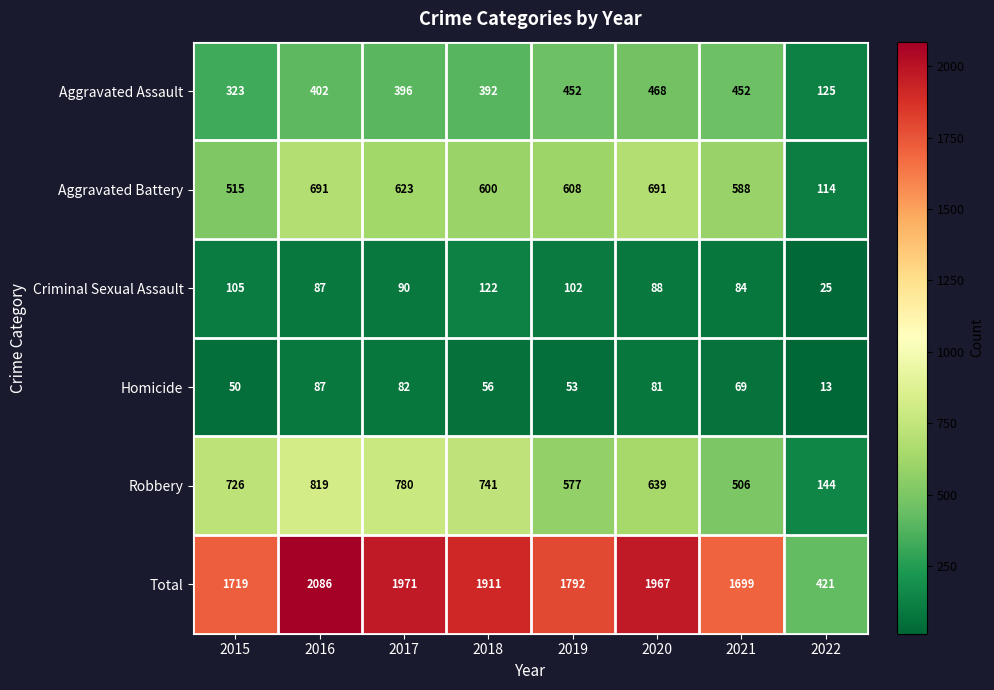

True or false: Homicide has a value of 20 at 2022.

False